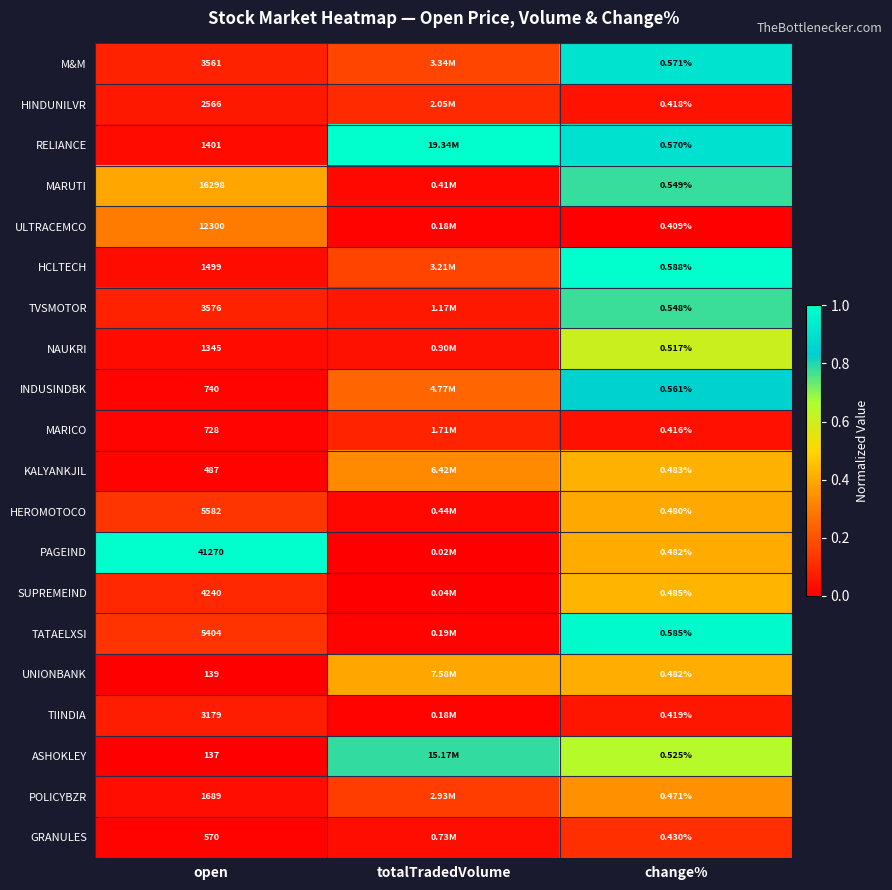

List the labels in order of UNIONBANK value, largest first.

change%, totalTradedVolume, open